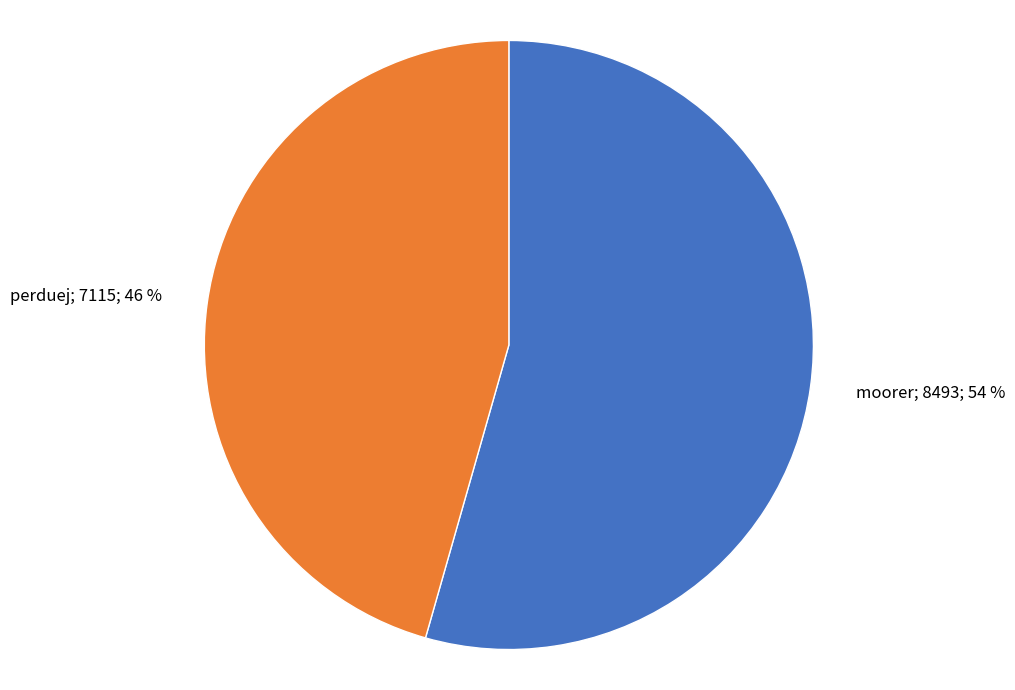

Is there a majority slice in this chart?

Yes